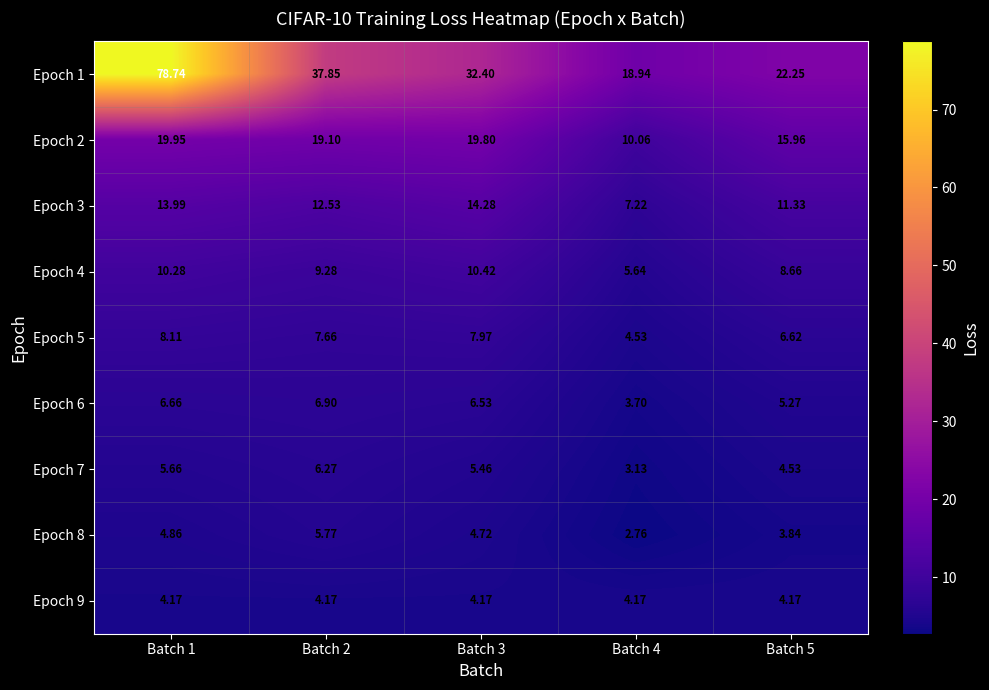

Is the value of Epoch 2 at Batch 2 greater than the value of Epoch 6 at Batch 1?

Yes